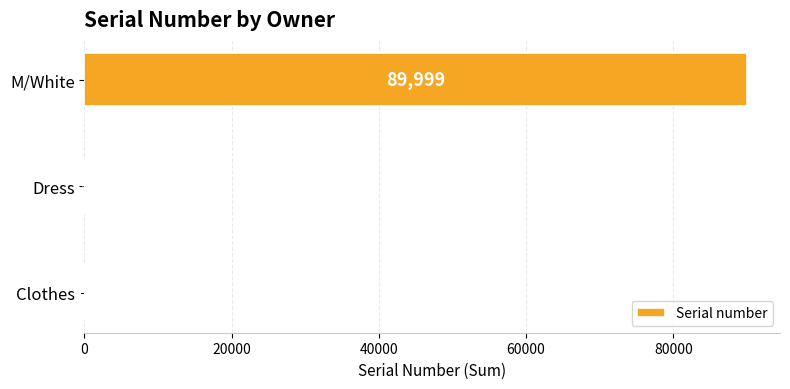

Approximately how many times larger is the value at M/White compared to Clothes?

4999.9